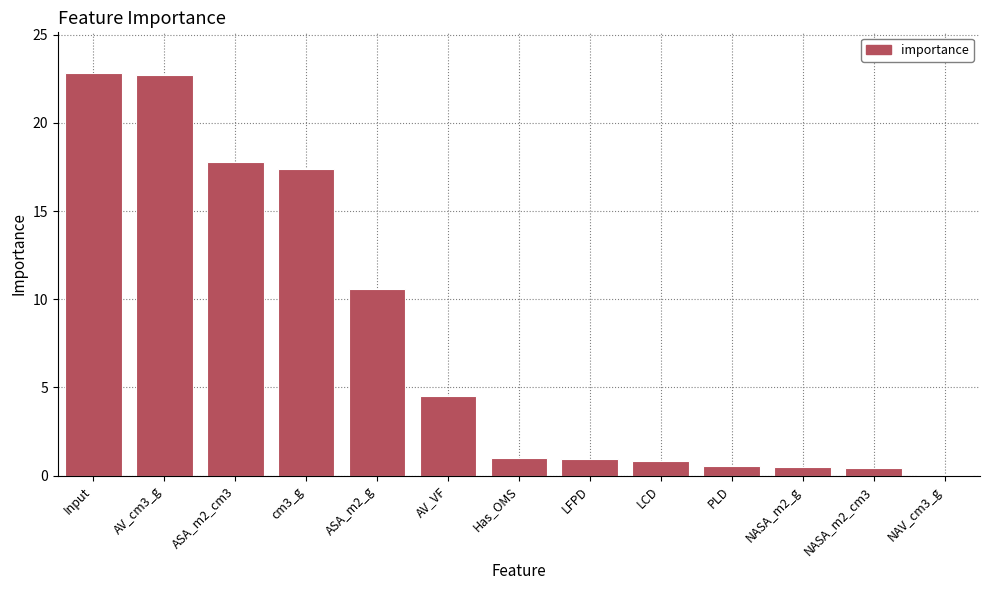

What is the greatest value displayed?

22.9